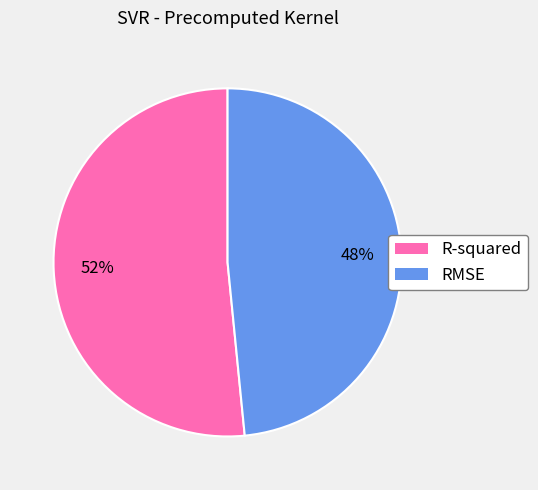

To the nearest percent, what portion does RMSE represent?

48%